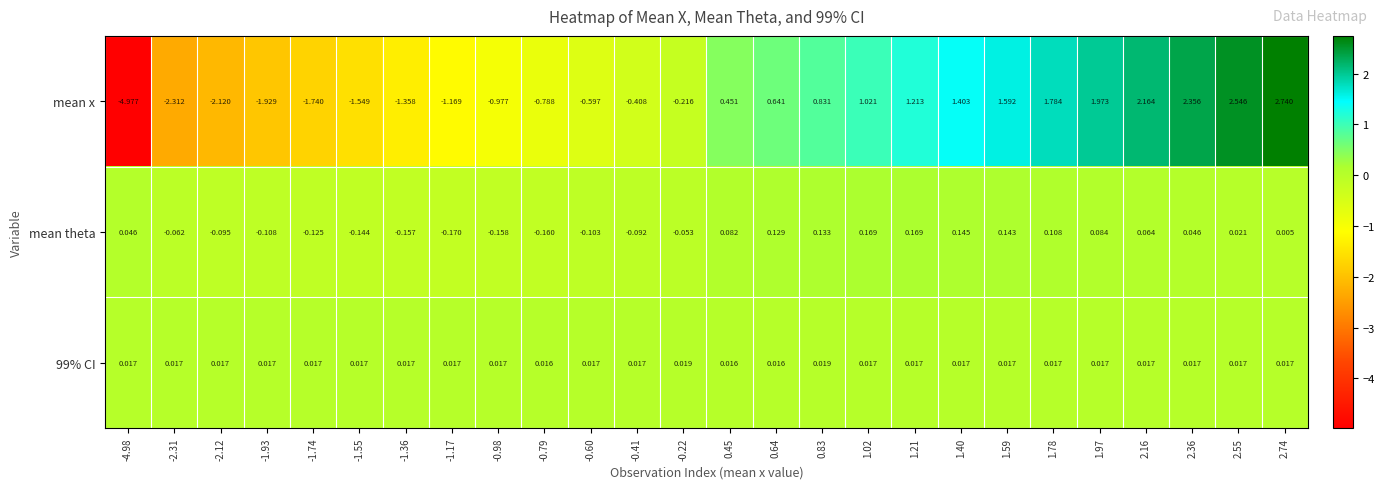

Which series has the largest total across all categories?

mean x